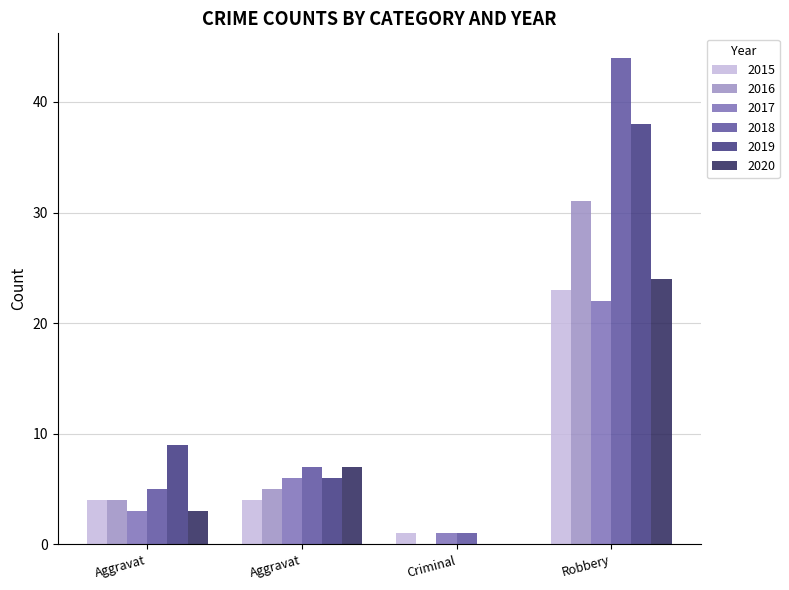

At which label does 2020 reach its peak?

Robbery